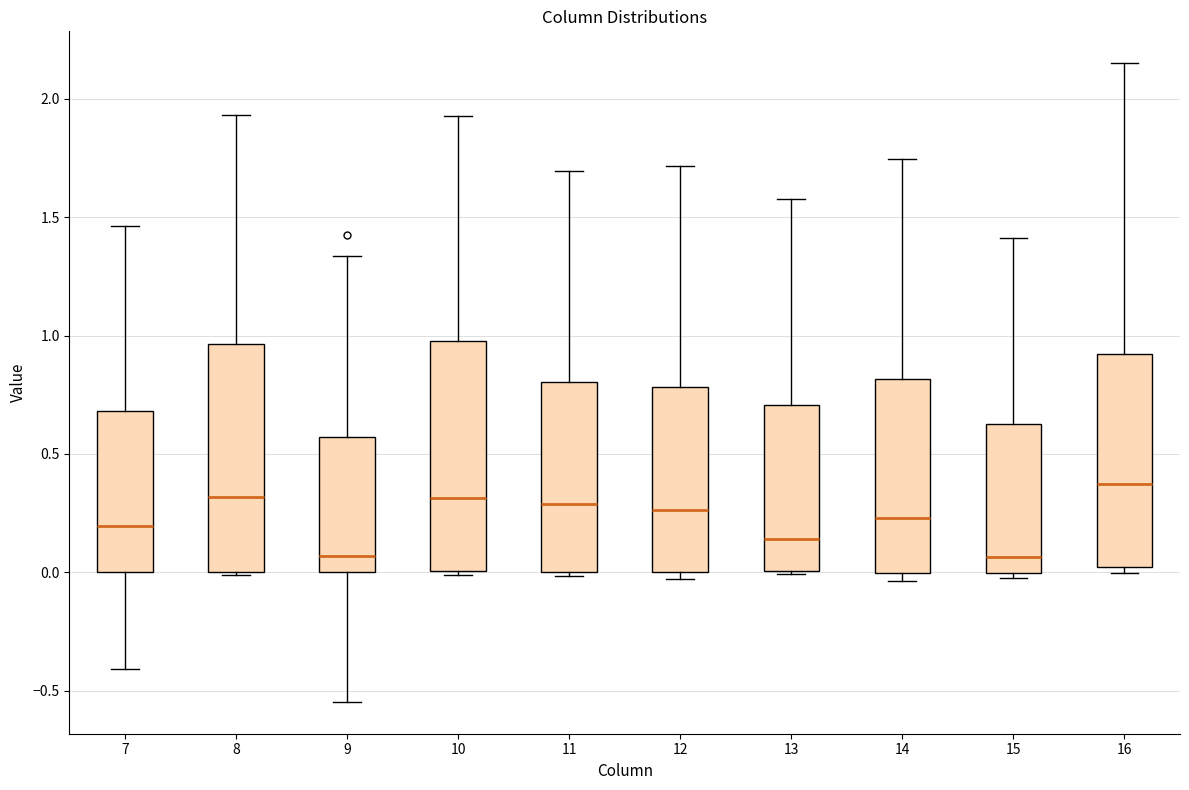

Reading left to right, read every box against the y-axis: the position of its median line, the range the box covers, and the ends of its whiskers. The values are not printed on the chart, so give them approximately, as read against the axis.

7: median 0.20, box 0.00 to 0.70, whiskers -0.40 to 1.45
8: median 0.30, box 0.00 to 0.95, whiskers 0.00 (just below the box's lower edge) to 1.95
9: median 0.05, box 0.00 to 0.55, whiskers -0.55 to 1.35
10: median 0.30, box 0.00 to 1.00, whiskers 0.00 to 1.95
11: median 0.30, box 0.00 to 0.80, whiskers 0.00 (just below the box's lower edge) to 1.70
12: median 0.25, box 0.00 to 0.80, whiskers -0.05 to 1.70
13: median 0.15, box 0.00 to 0.70, whiskers 0.00 to 1.60
14: median 0.25, box 0.00 to 0.80, whiskers -0.05 to 1.75
15: median 0.05, box 0.00 to 0.65, whiskers 0.00 (just below the box's lower edge) to 1.40
16: median 0.35, box 0.00 to 0.90, whiskers 0.00 (just below the box's lower edge) to 2.15